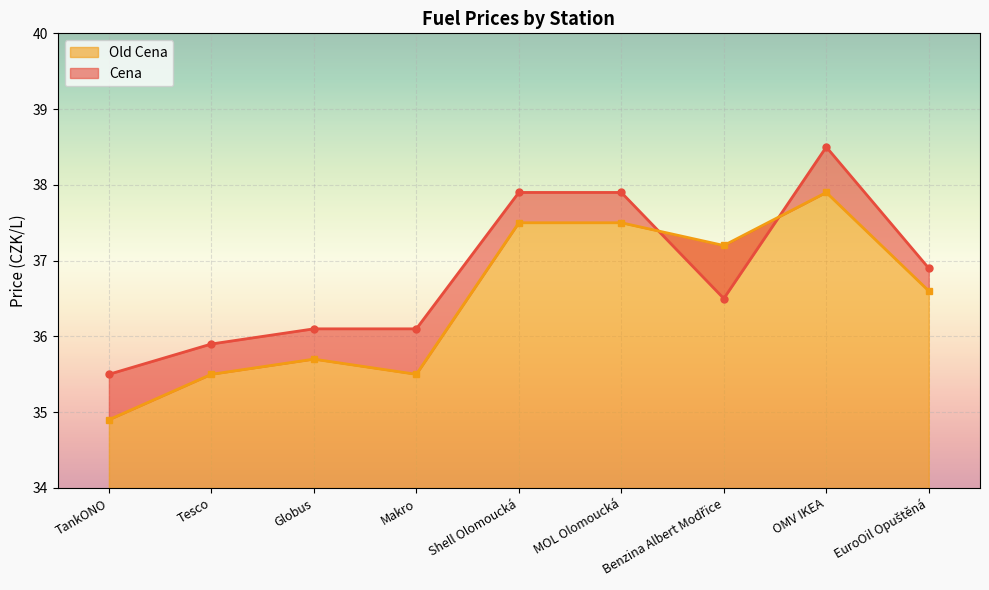

Where is the first local minimum for Cena?

Benzina Albert Modřice